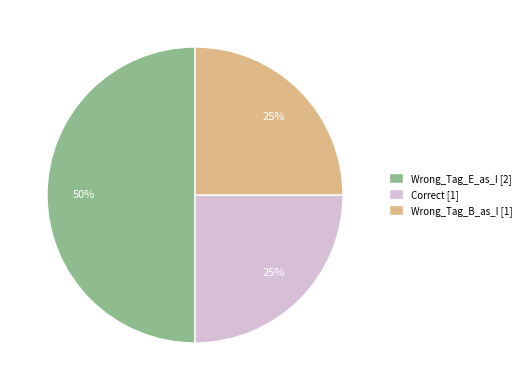

To the nearest percent, what is the difference between the largest and smallest slice percentages?

25%